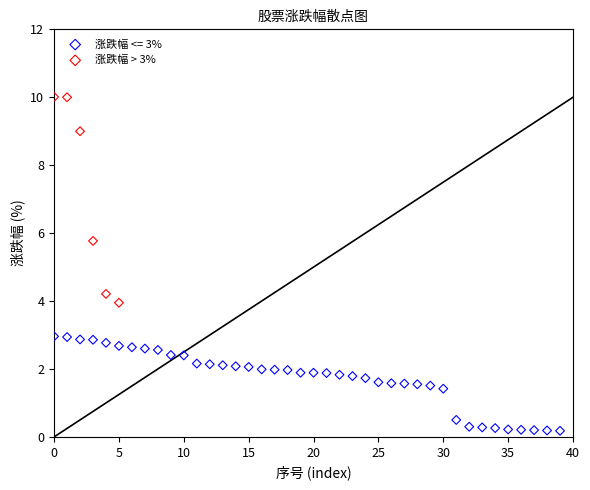

Which series reaches the minimum Y coordinate?

涨跌幅 <= 3%